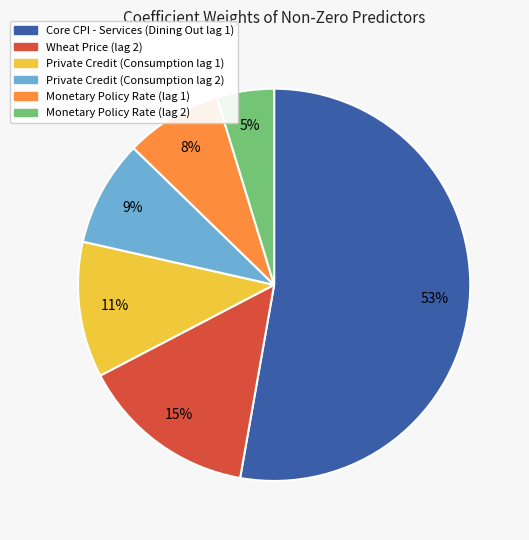

Which category has the smallest portion of the pie?

Monetary Policy Rate (lag 2)